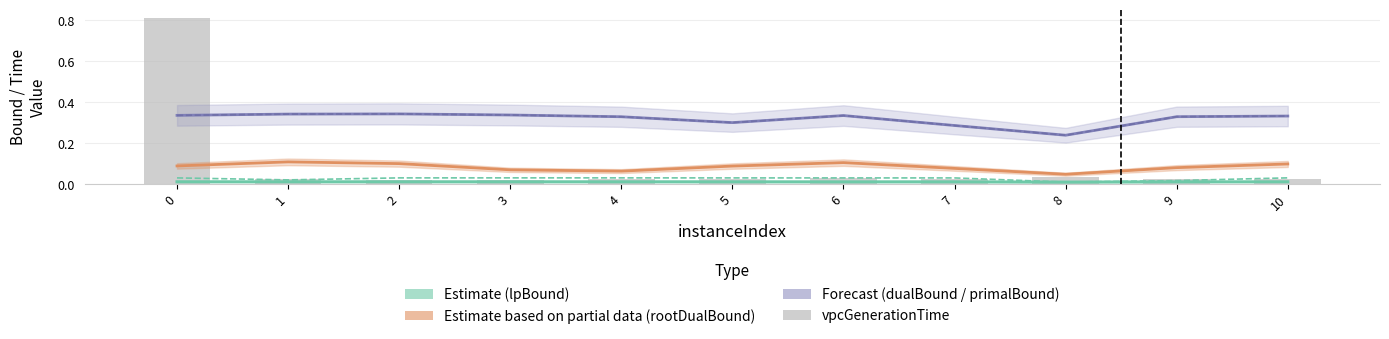

Which category has the lowest value in the lpBoundPostVpc series?

8